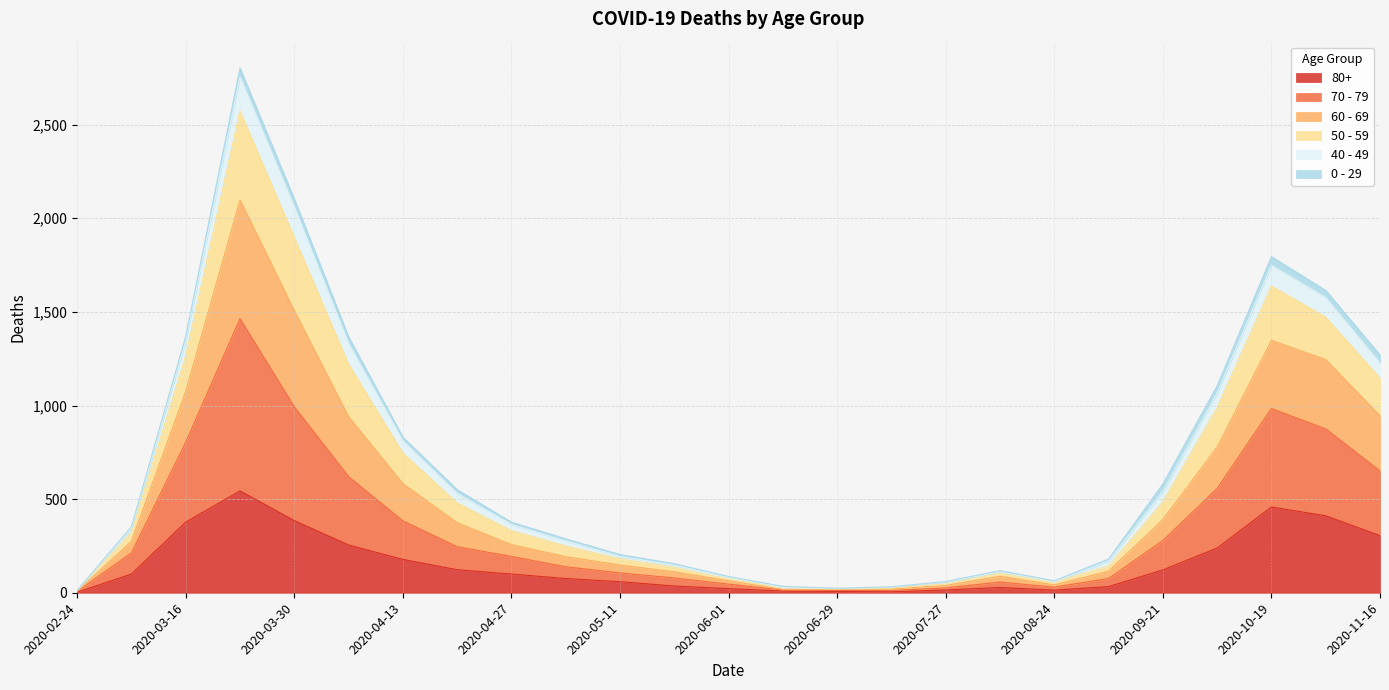

True or false: 70 - 79 and 50 - 59 cross at least once.

False